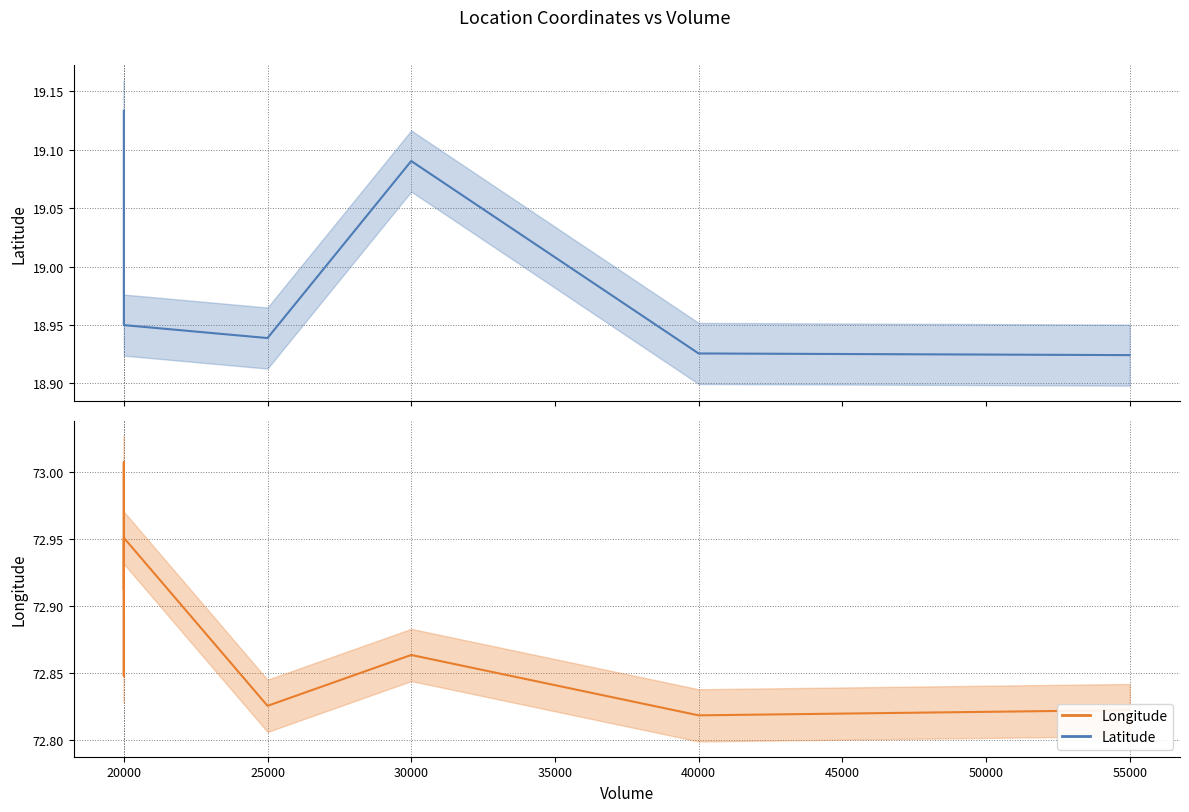

Is this an area chart (filled region under the line)?

No